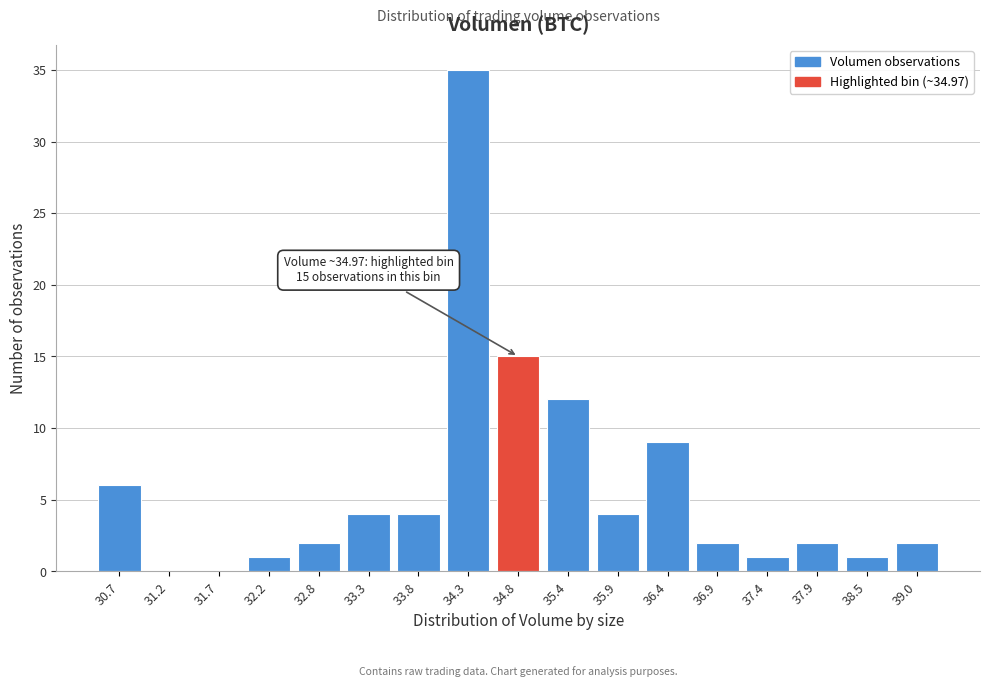

Reading left to right, list all the values displayed in this chart.

30.7=6	31.2=0	31.7=0	32.2=1	32.8=2	33.3=4	33.8=4	34.3=35	34.8=15	35.4=12	35.9=4	36.4=9	36.9=2	37.4=1	37.9=2	38.5=1	39.0=2